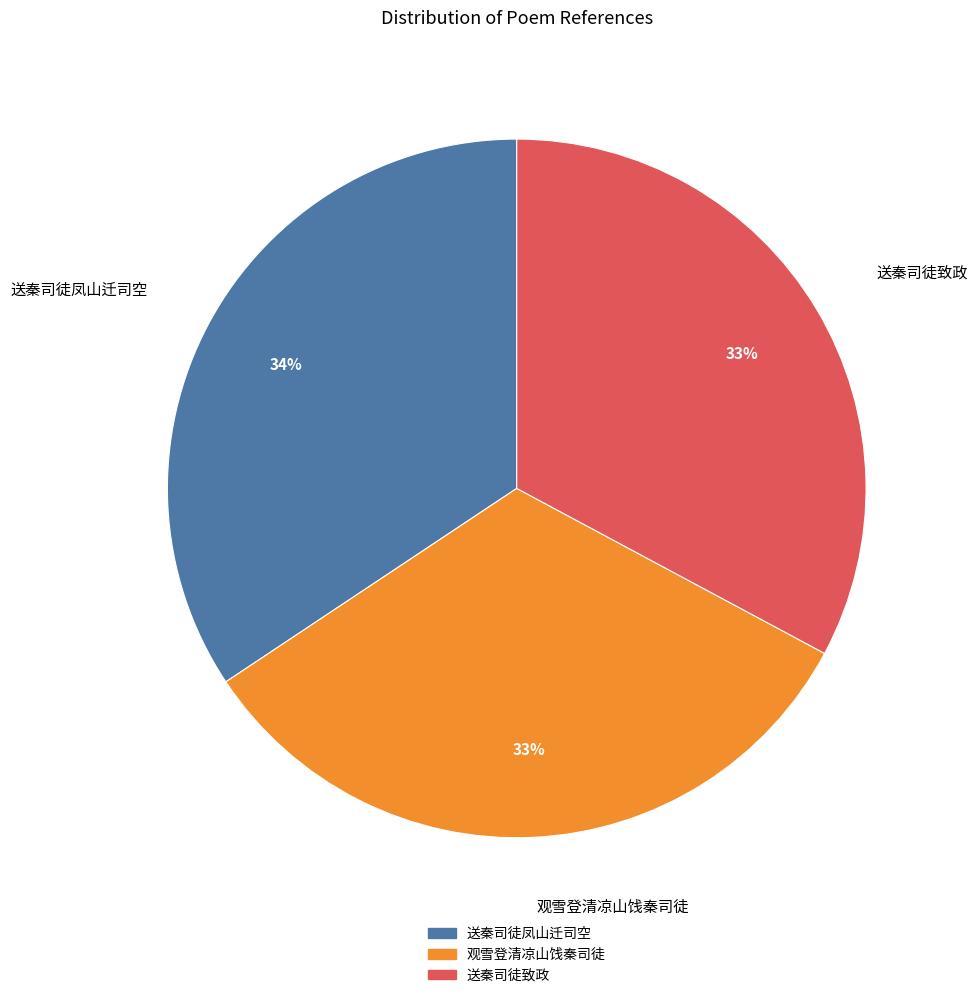

Does 送秦司徒凤山迁司空 represent more than half of the total?

No